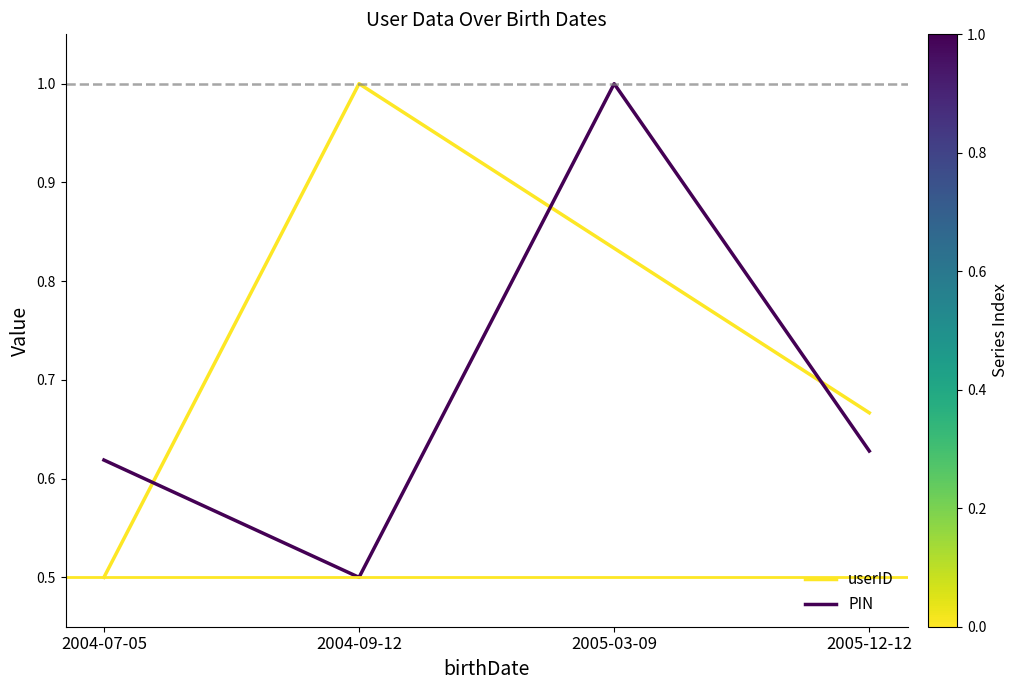

What position from the right is 2005-12-12?

1